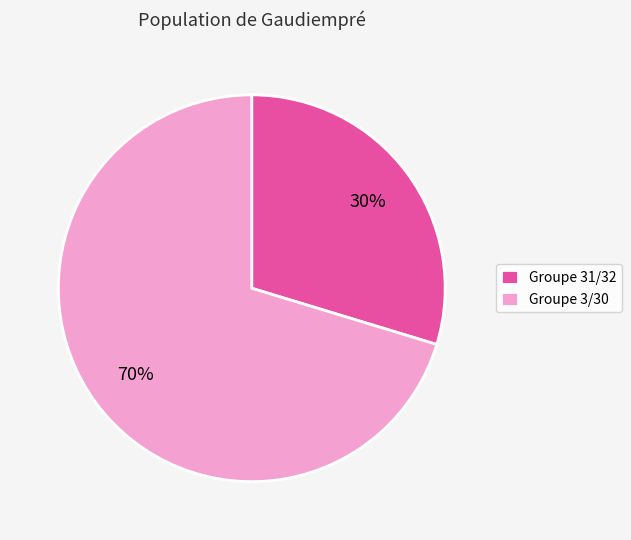

Which has a higher value, Groupe 3/30 or Groupe 31/32?

Groupe 3/30